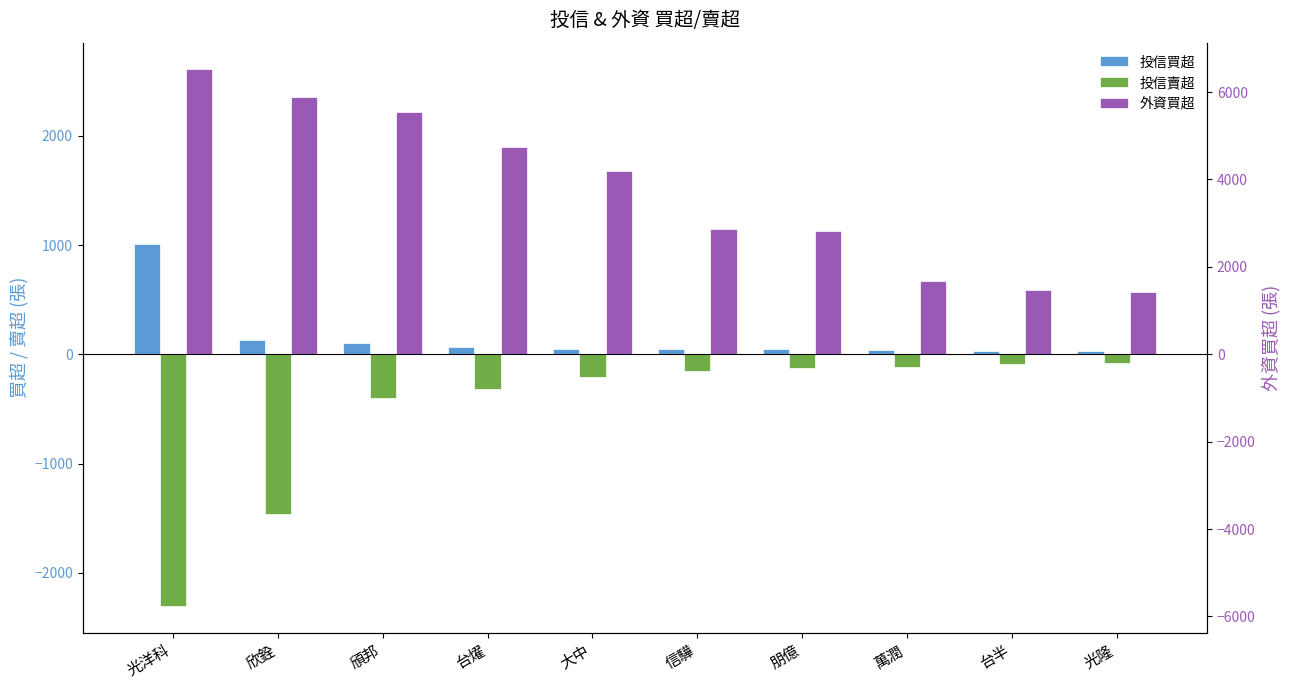

What are all the series names shown in the legend?

投信買超, 投信賣超, 外資買超